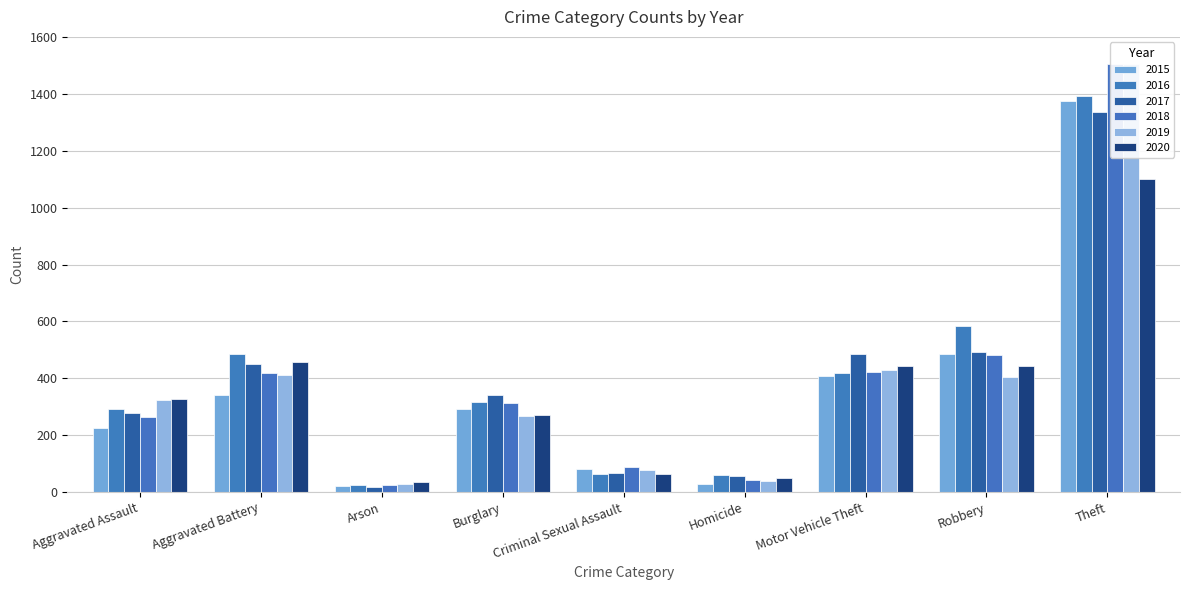

How many groups of bars are there?

9